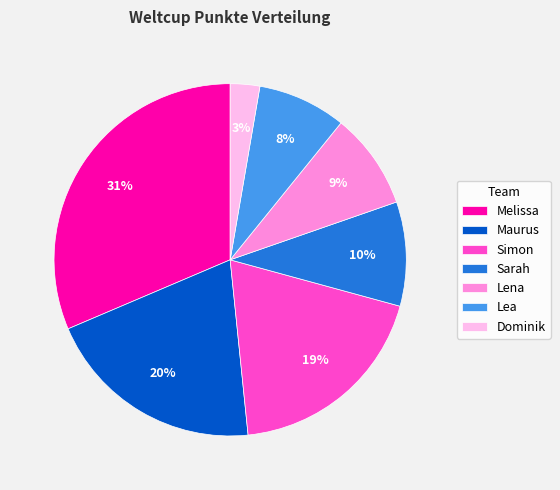

To the nearest percent, what is the combined percentage of Dominik and Maurus?

23%